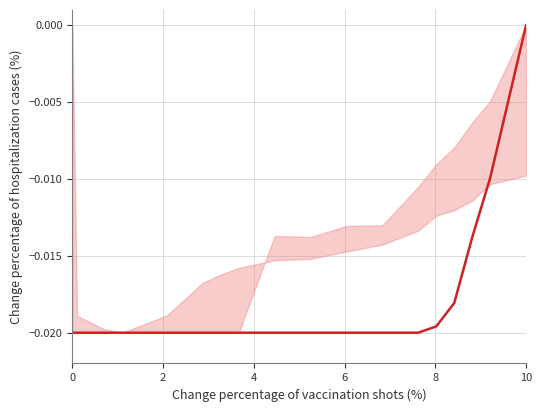

Which label corresponds to the largest value in the chart?

10